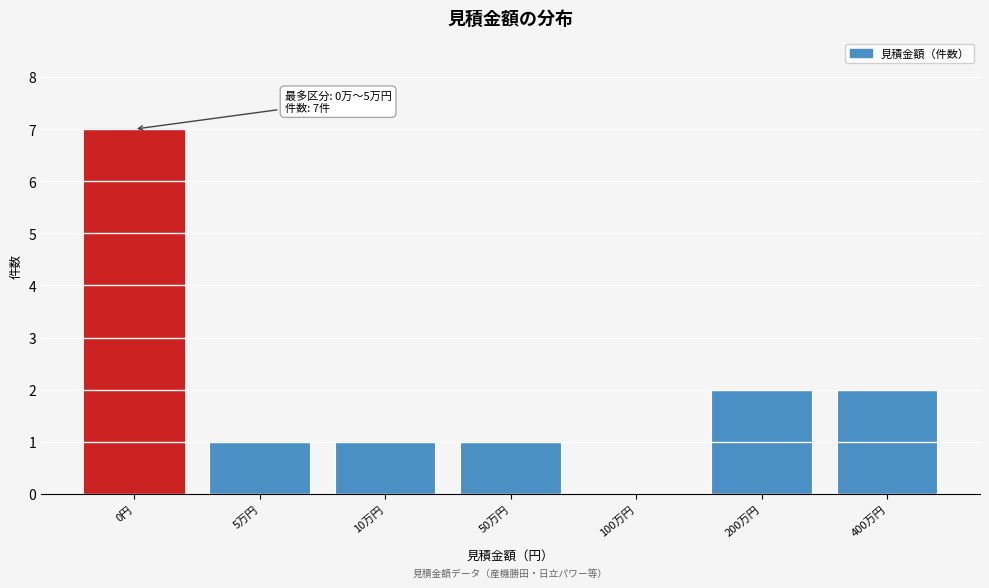

Reading right to left, transcribe all the data shown in this chart.

400万円=2	200万円=2	100万円=0	50万円=1	10万円=1	5万円=1	0円=7